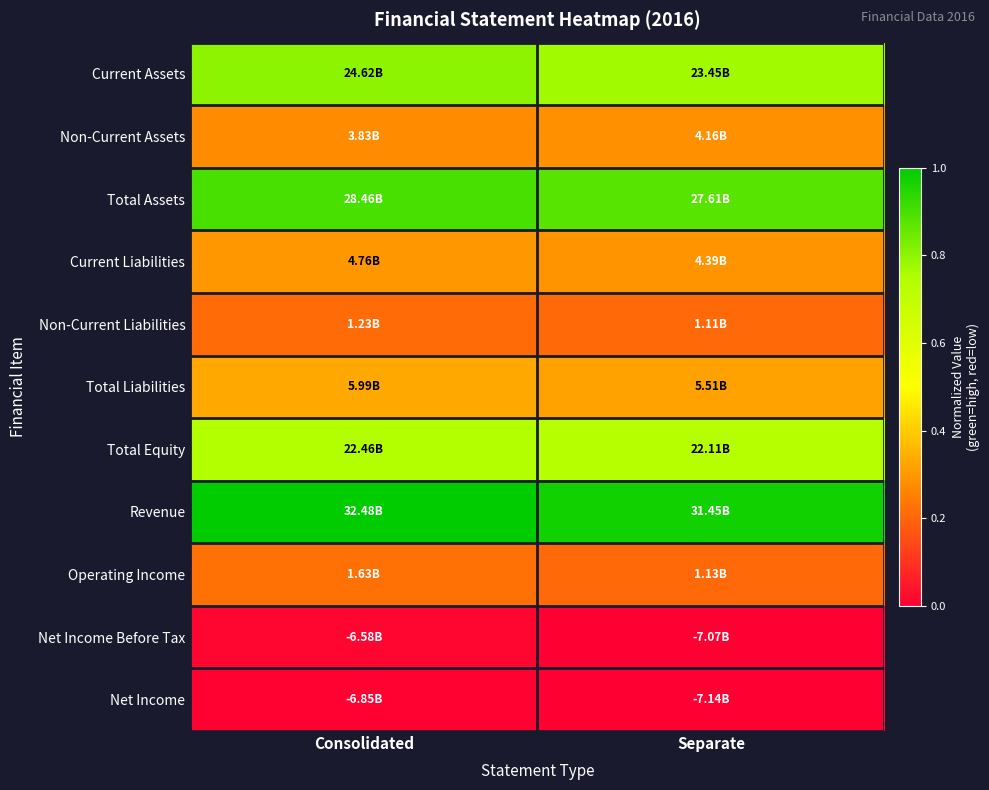

At Separate, list the series in order from smallest to largest.

Net Income, Net Income Before Tax, Non-Current Liabilities, Operating Income, Non-Current Assets, Current Liabilities, Total Liabilities, Total Equity, Current Assets, Total Assets, Revenue